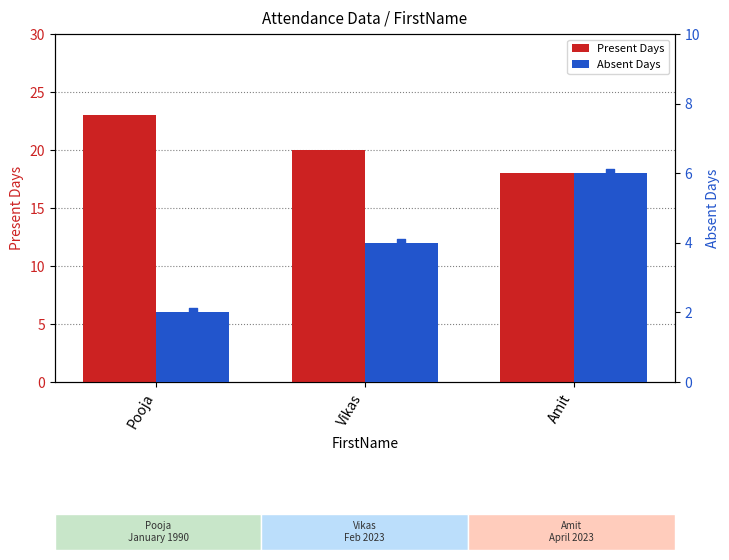

What is the total value across all series at Pooja?

25